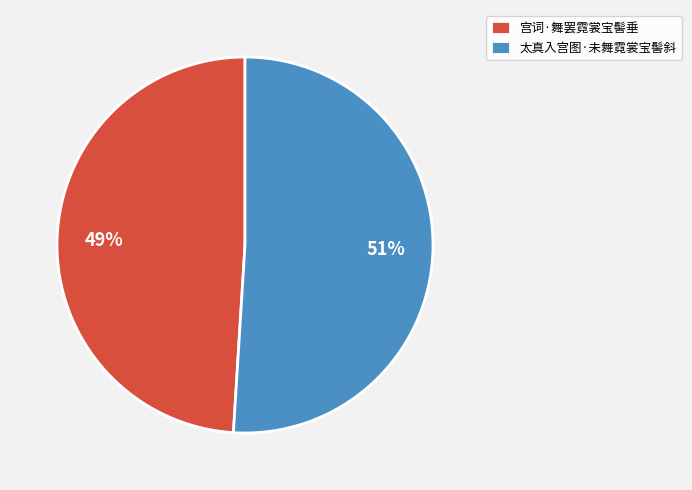

Which category accounts for the majority?

太真入宫图·未舞霓裳宝髻斜